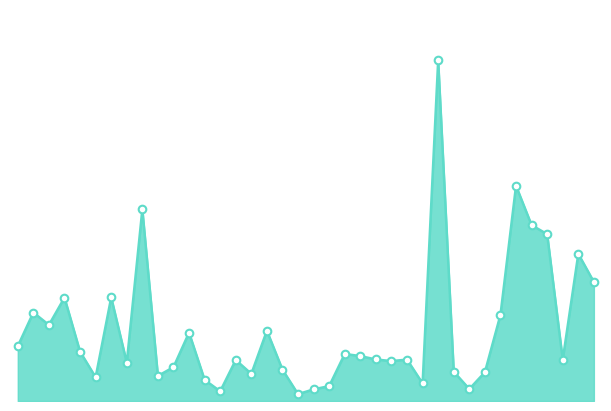

Is this an area chart (filled region under the line)?

Yes